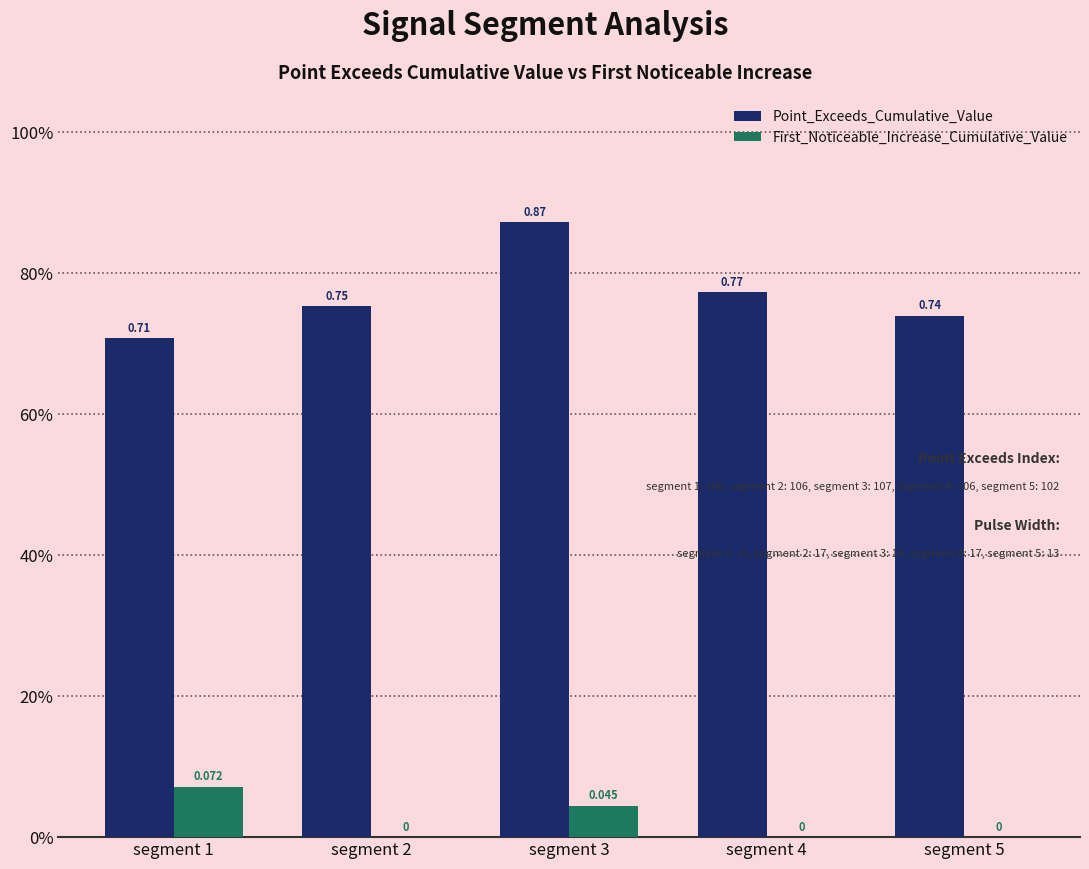

List the series in order of their peak value, highest first.

Point_Exceeds_Cumulative_Value, First_Noticeable_Increase_Cumulative_Value